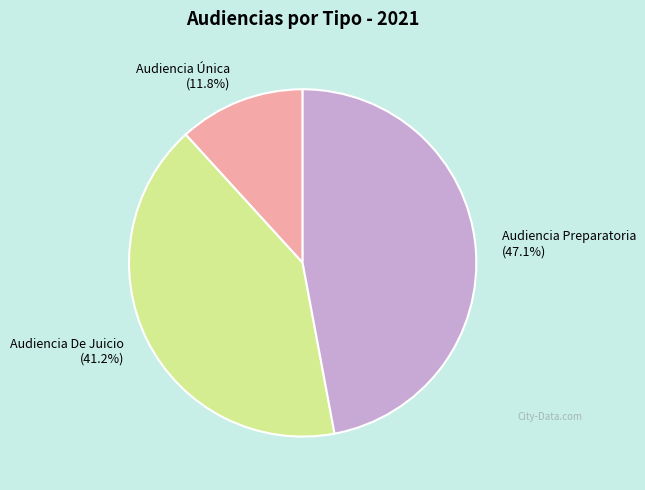

Is it true that Audiencia Preparatoria is 47% of the pie?

True